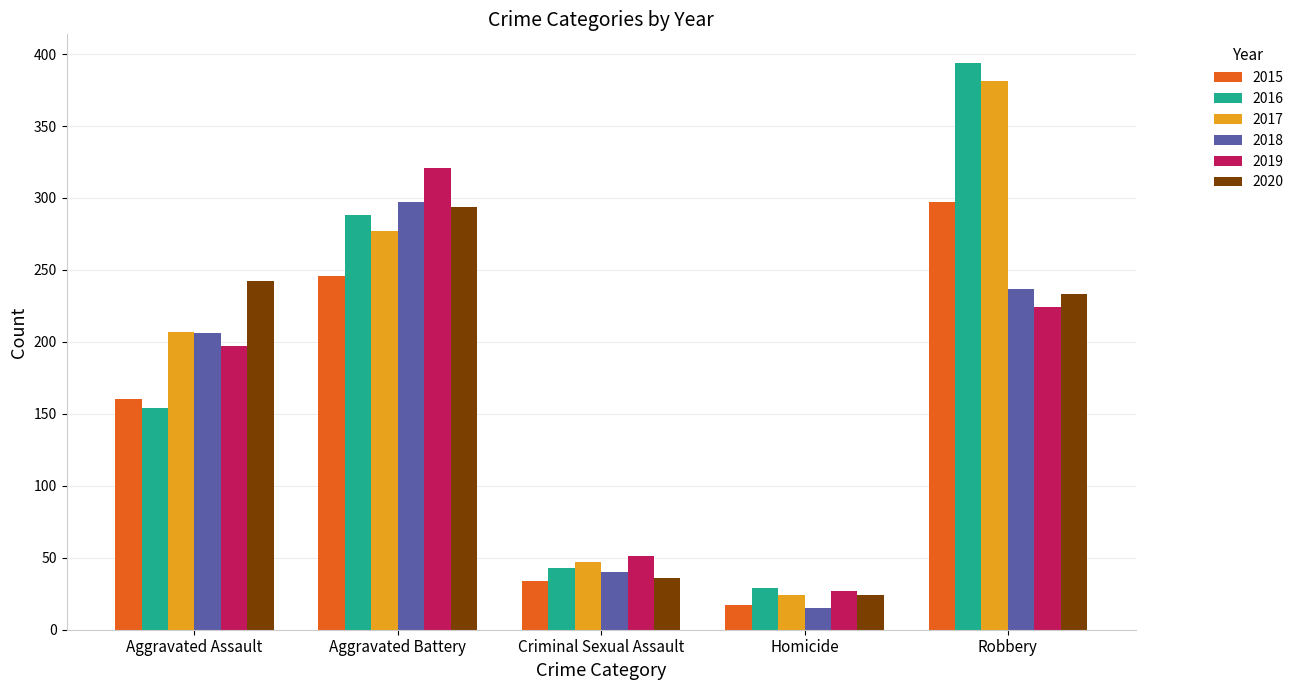

Which label corresponds to the largest value in the chart?

Robbery